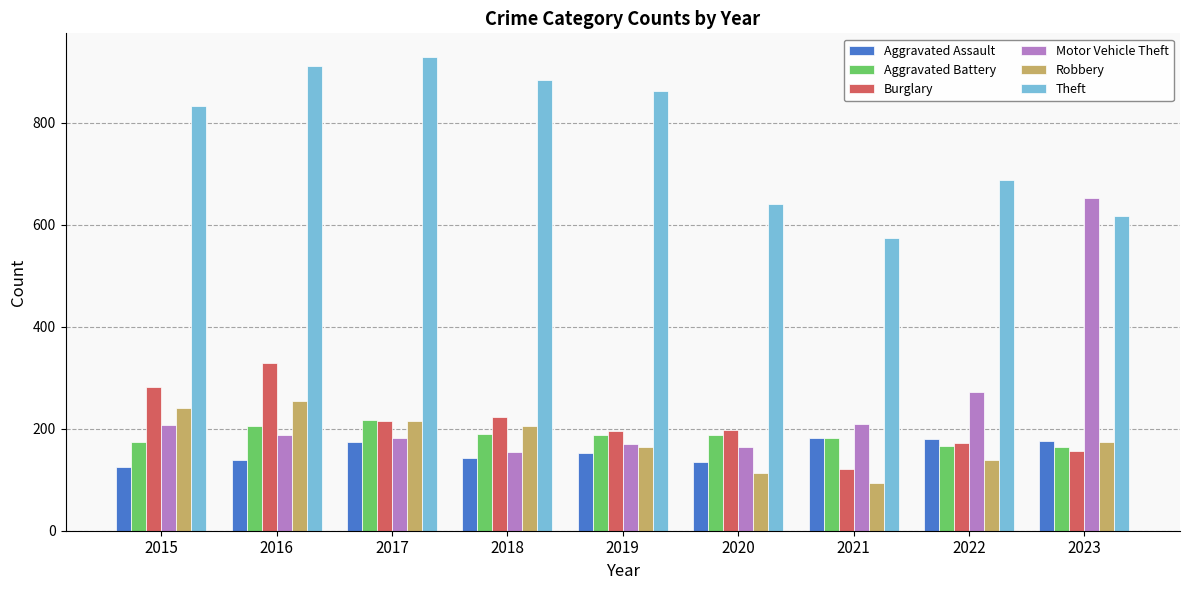

At which category does the chart reach its peak across all series?

2017